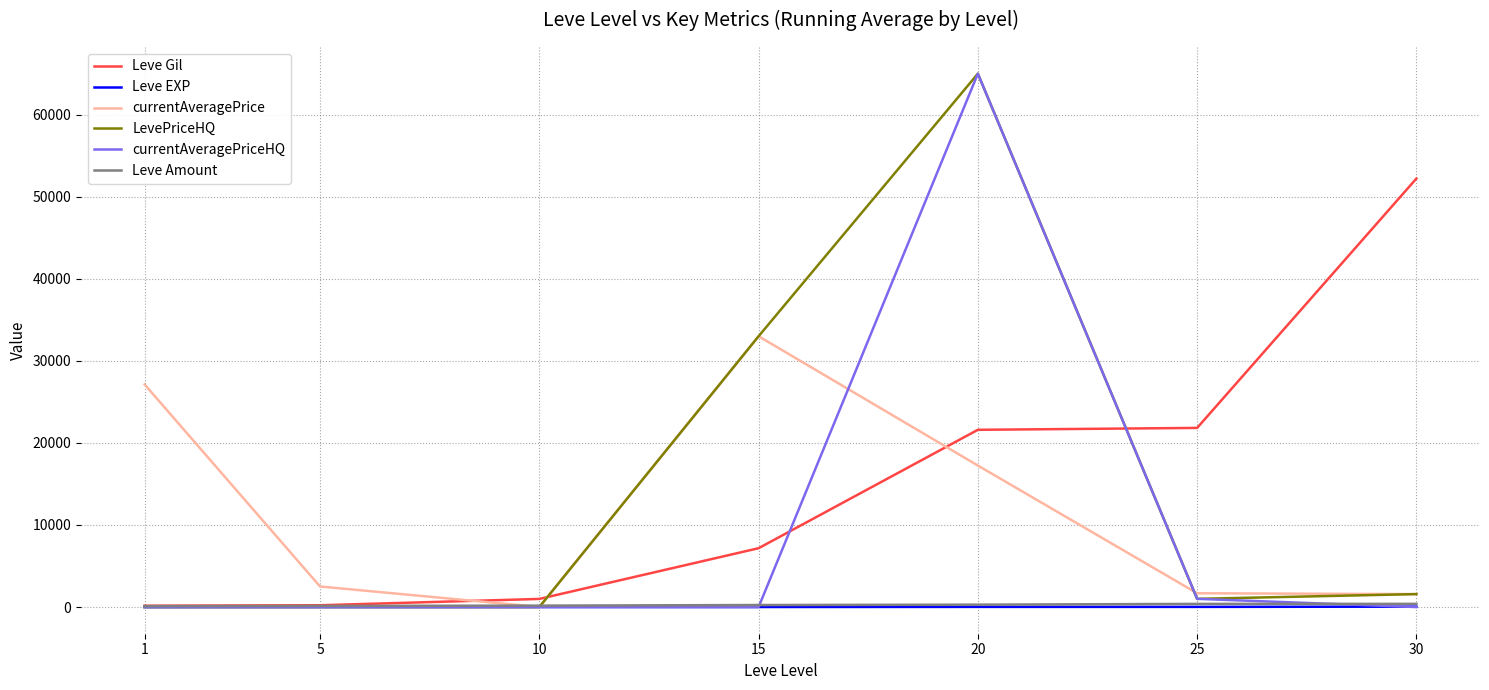

How many series are shown in this chart?

6